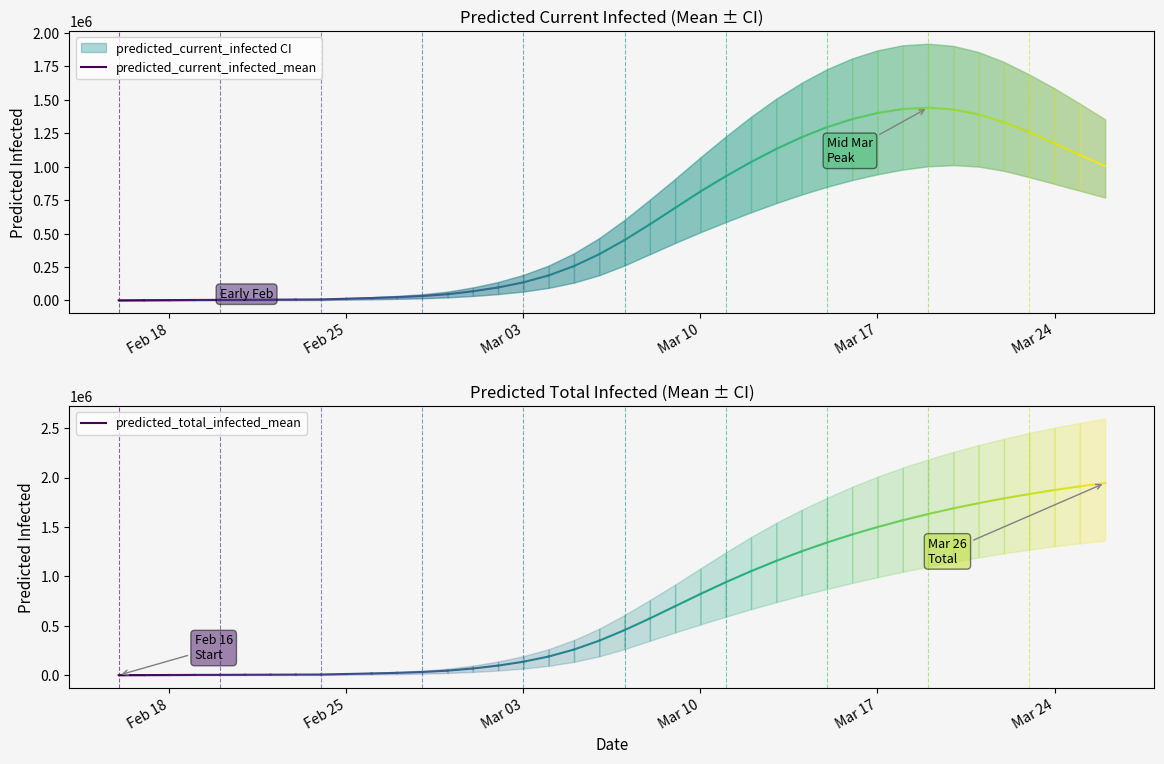

Between Feb 18 and Feb 25, which is larger?

Feb 25